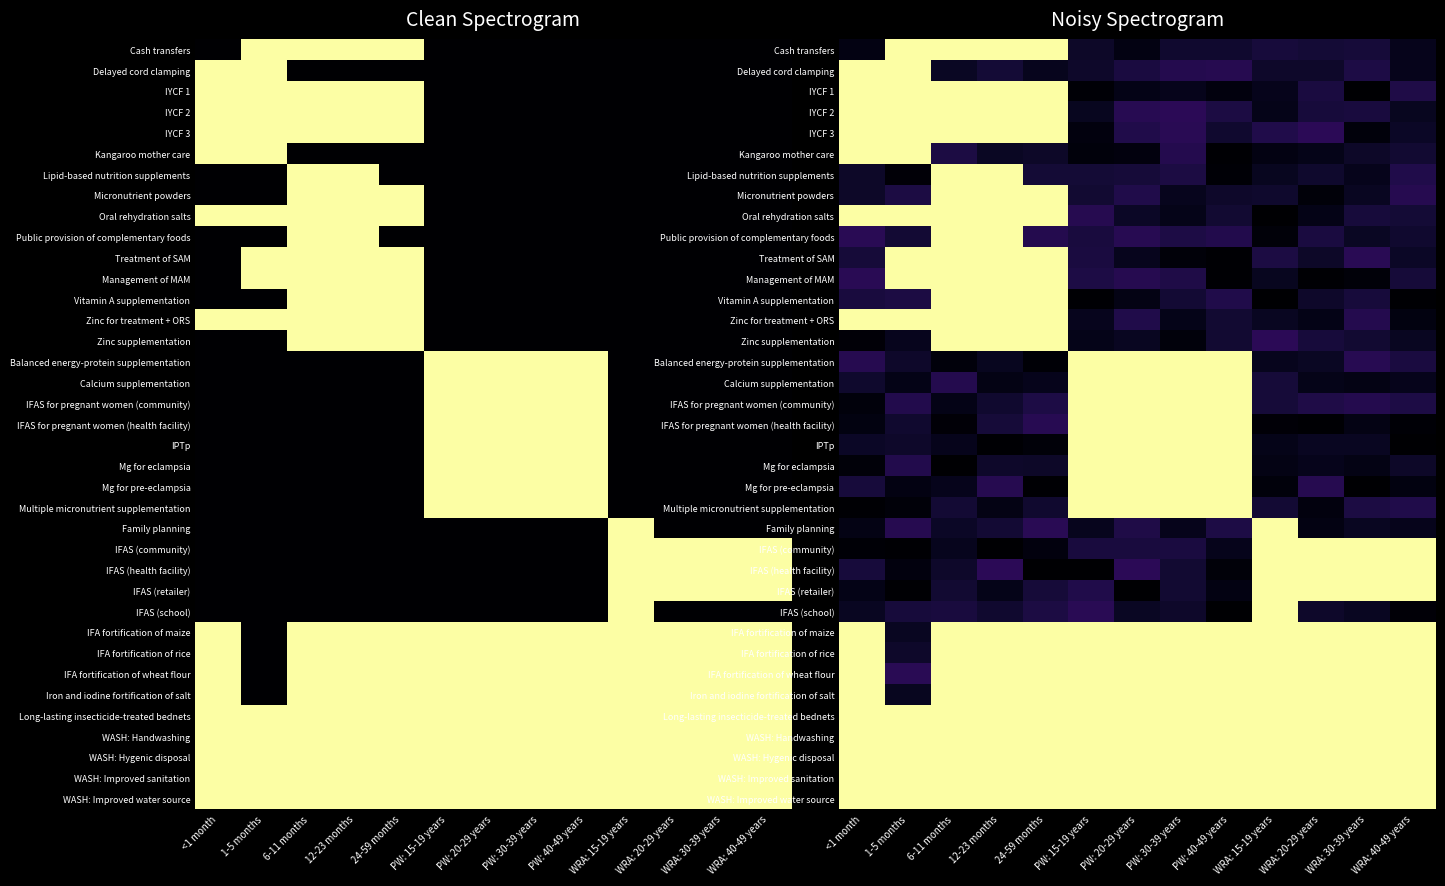

At how many categories does at least one series exceed 0?

13